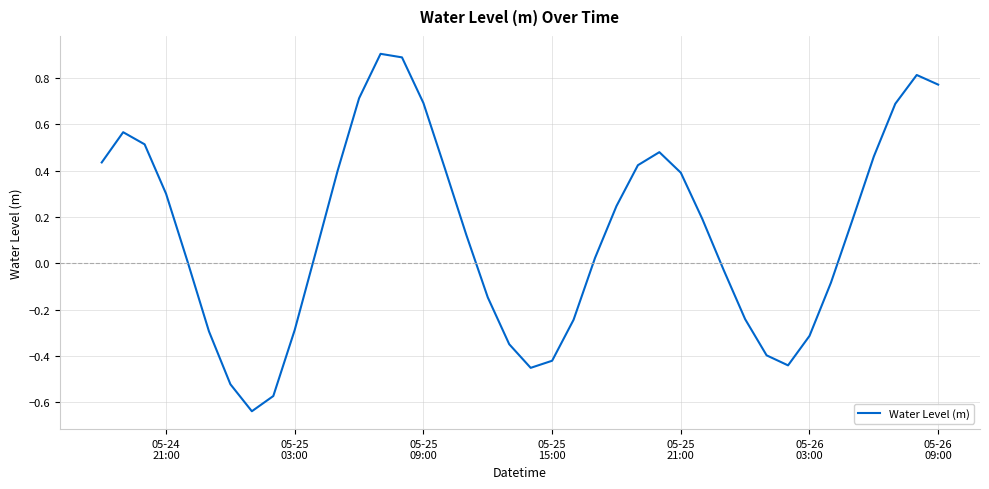

What is the maximum value shown in the chart?

0.9